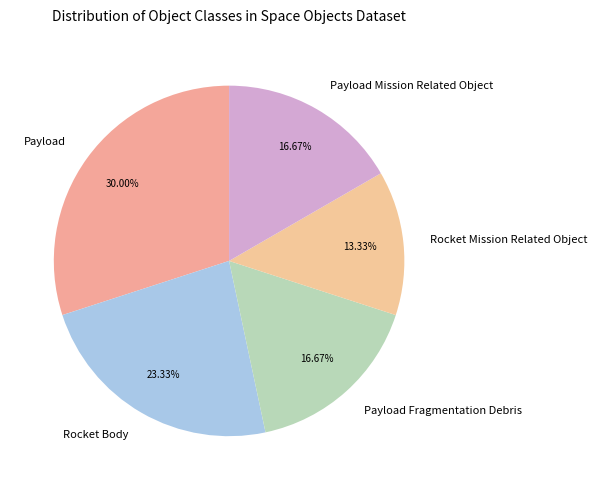

Which slice is the smallest?

Rocket Mission Related Object